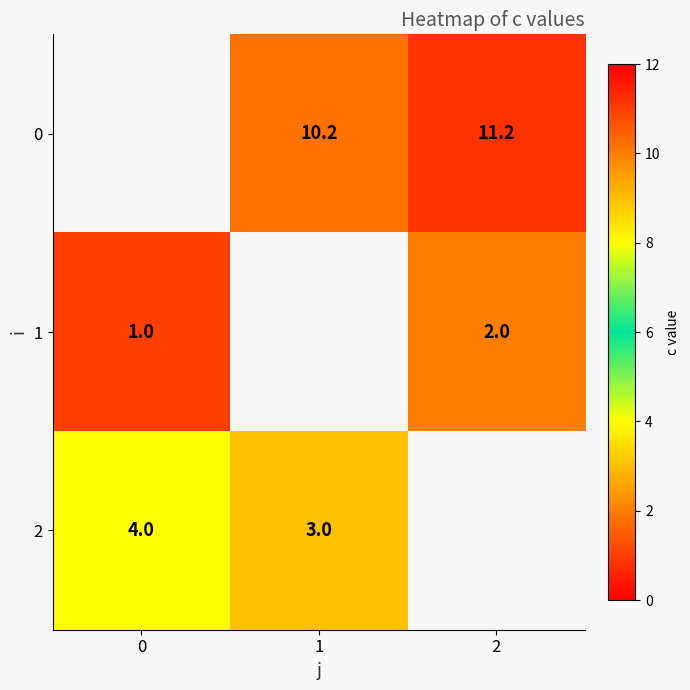

Is it true that 1 equals 2.0 at 2?

True